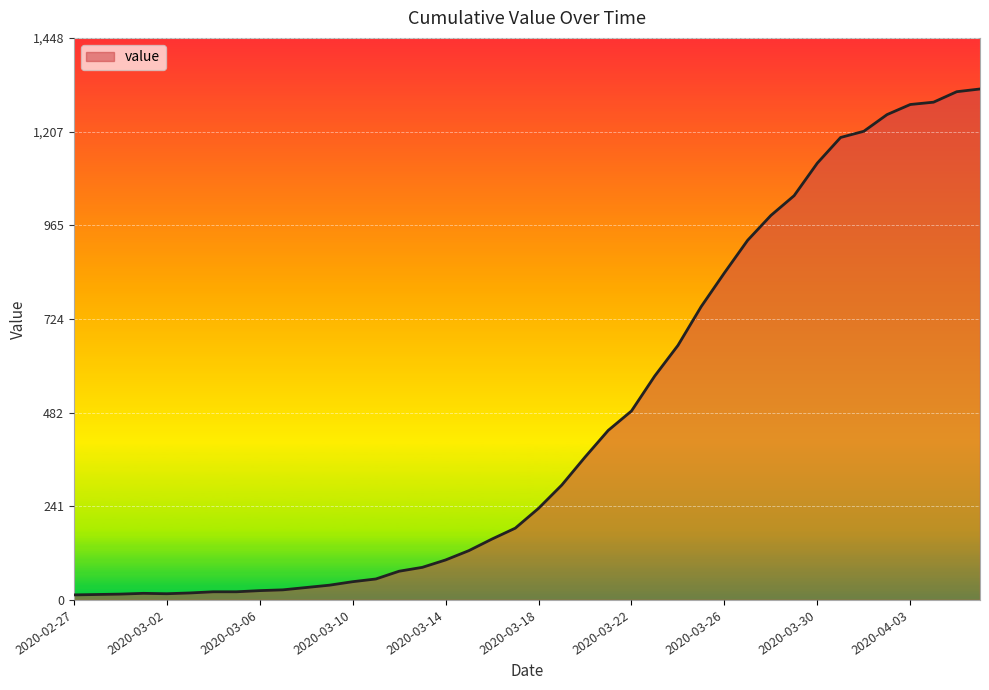

How many lines are shown in the chart?

1